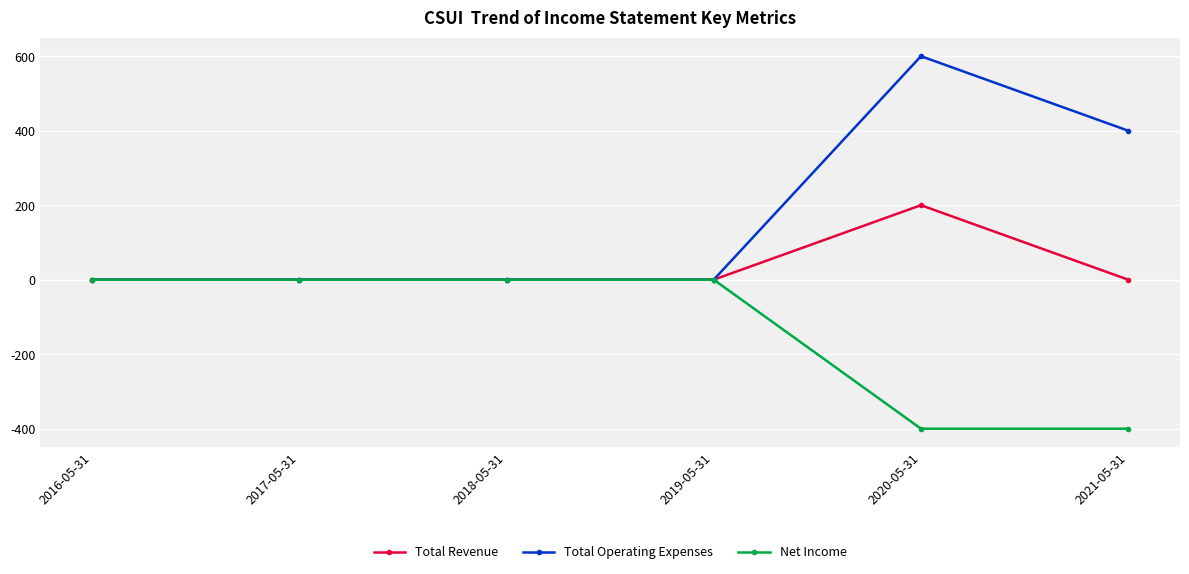

How many series are shown in this chart?

3